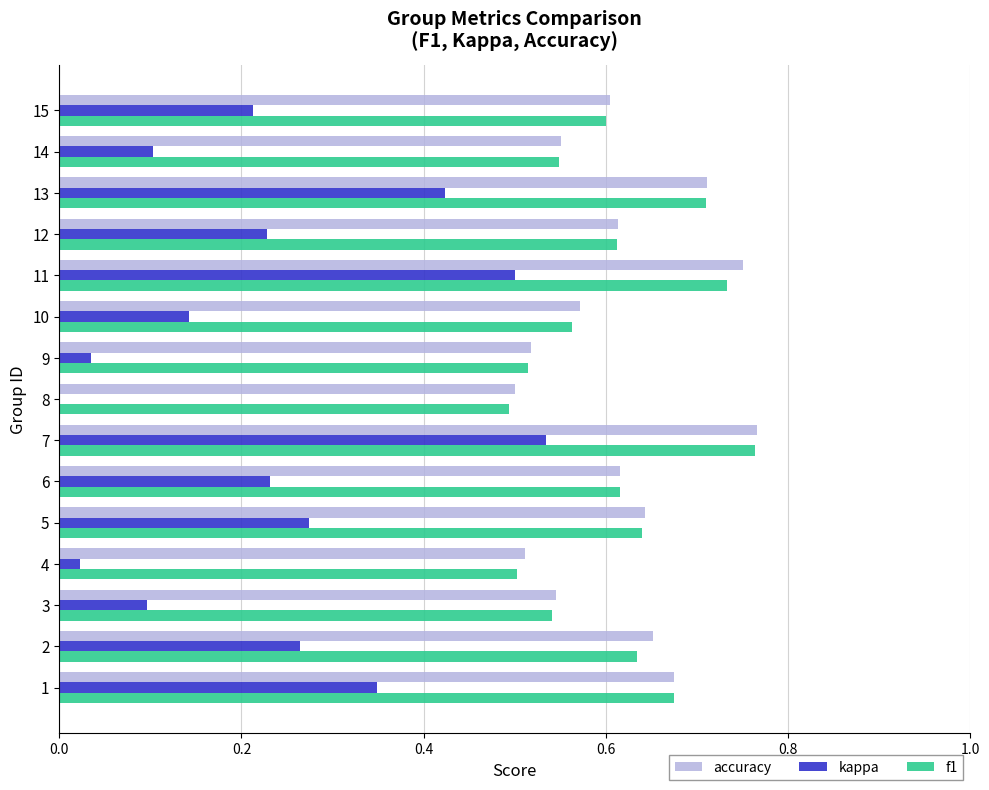

At which category does the chart reach its peak across all series?

7